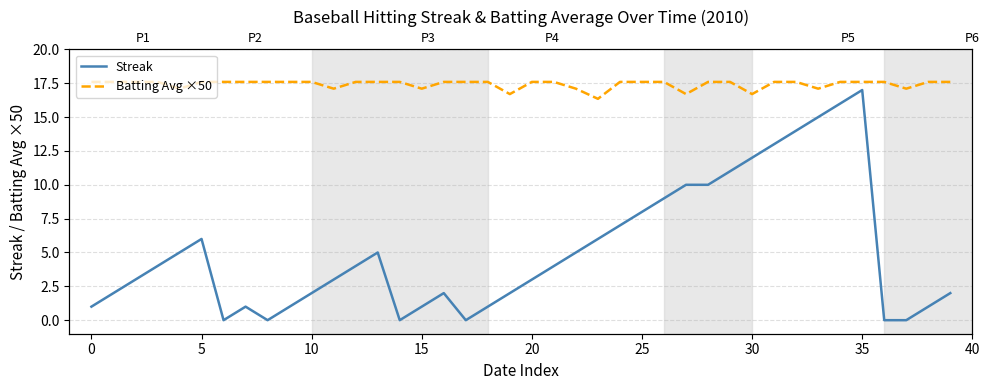

Does the chart display data point markers on the line(s)?

No